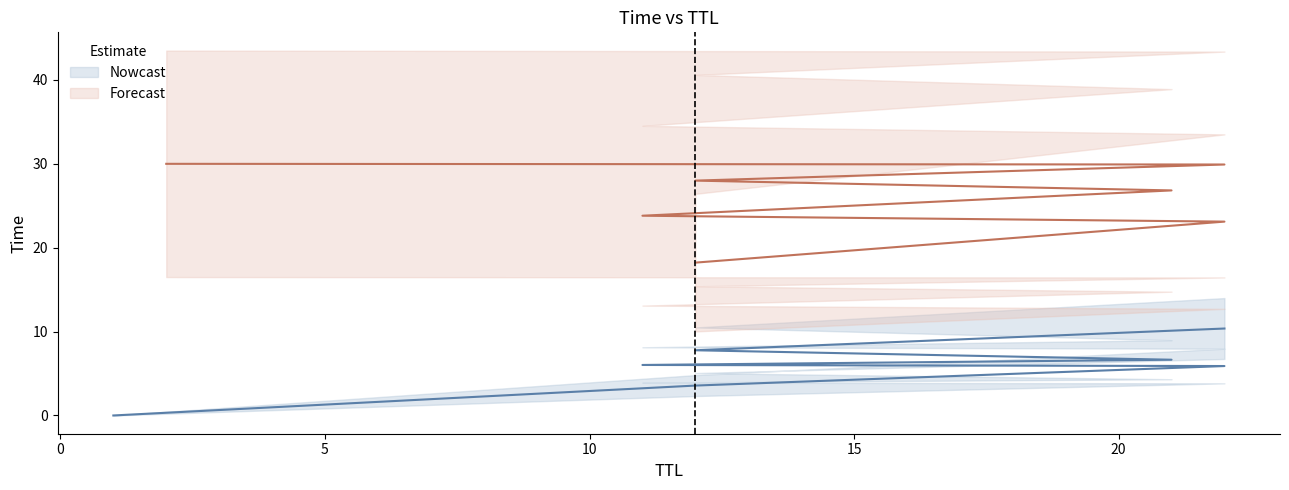

What is the difference between the maximum and minimum values?

30.0